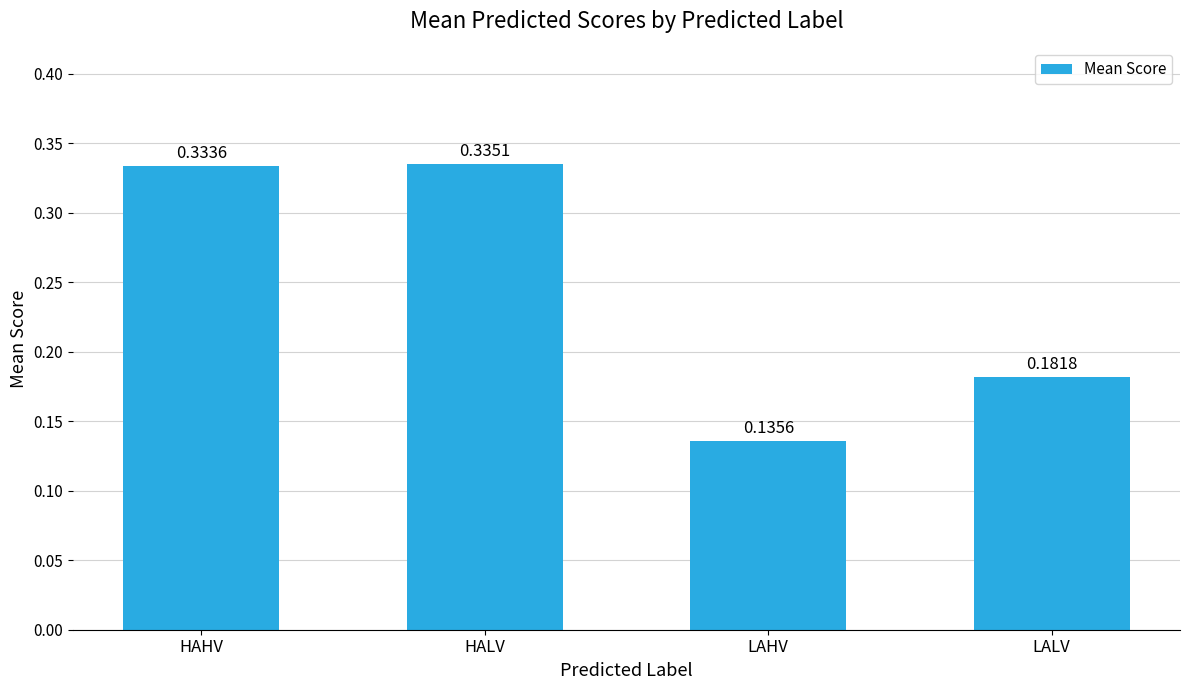

List the labels in order of value, smallest first.

LAHV, LALV, HAHV, HALV